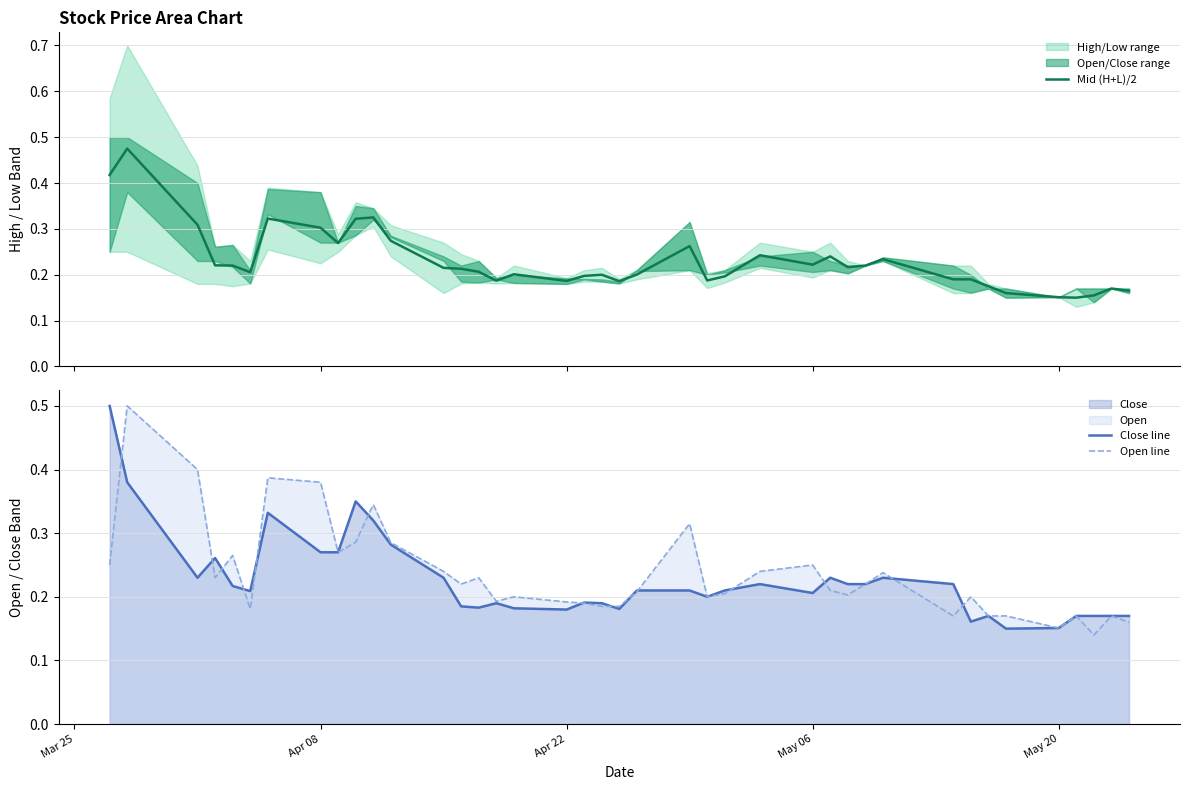

What is the highest value of the Open line series?

0.5